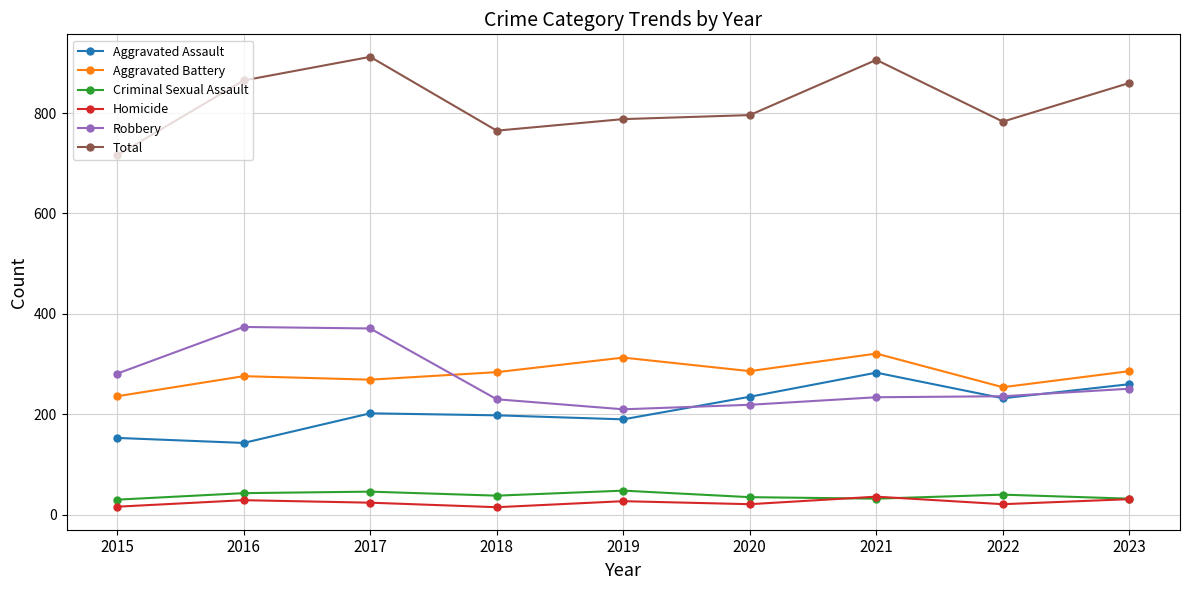

The Total series shows 504 at 2023. True or false?

False